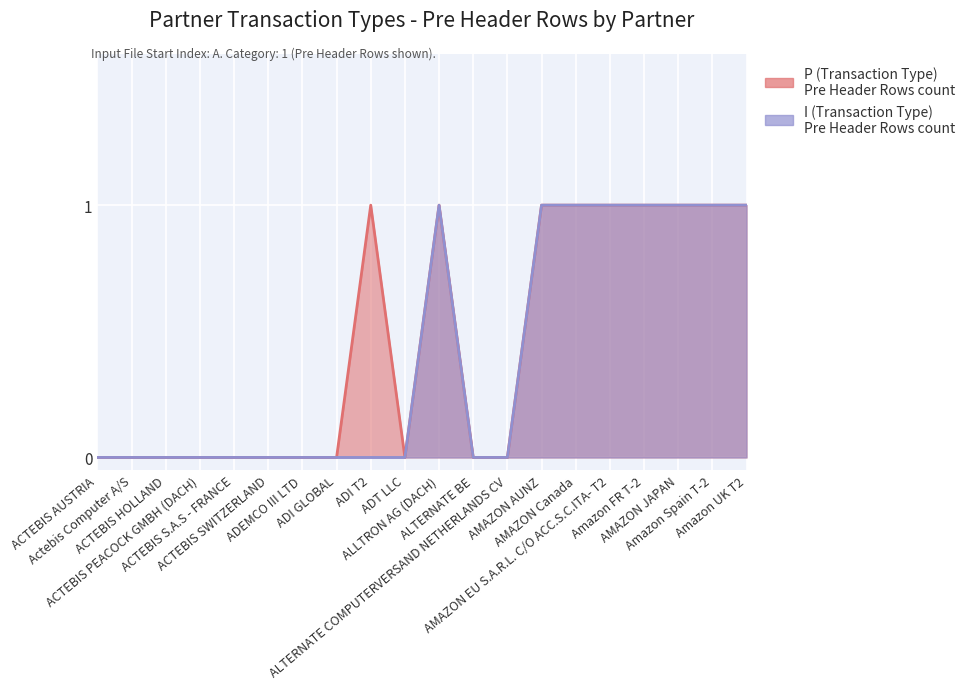

Which label corresponds to the largest value in the chart?

ADI T2